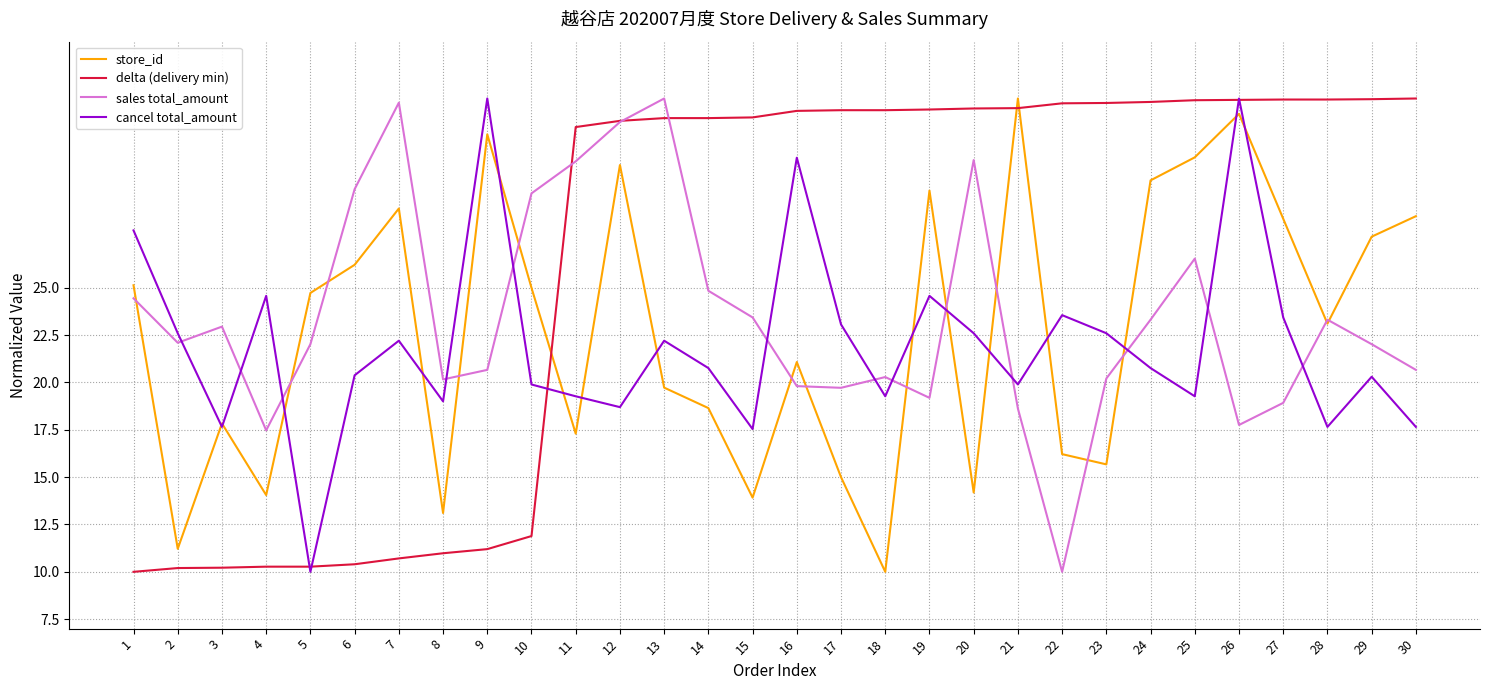

What is the difference between the highest and lowest values at 28?

17.3